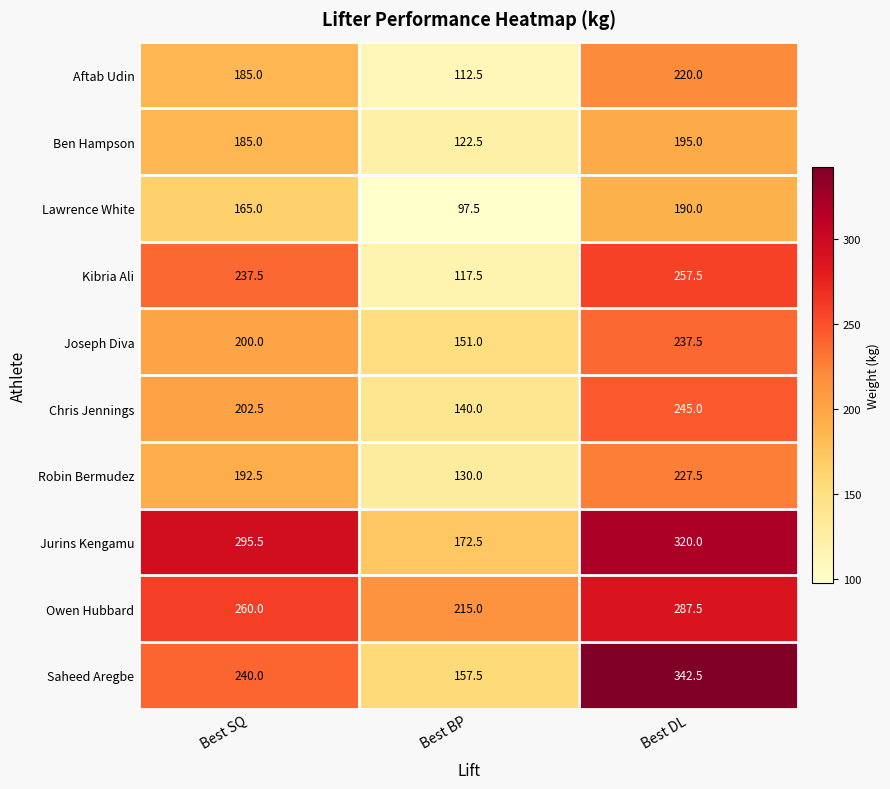

What is the spread (max minus min) of values at Best DL?

152.5